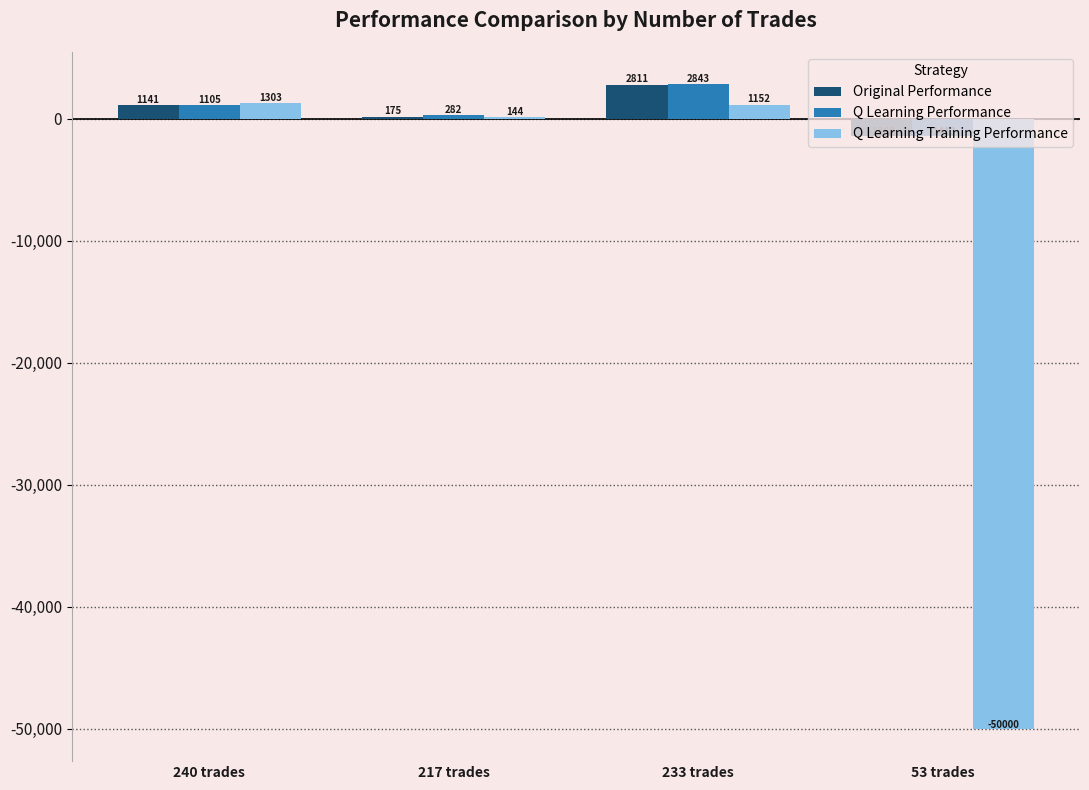

True or false: Original Performance has a value of 941.1 at 233 trades.

False